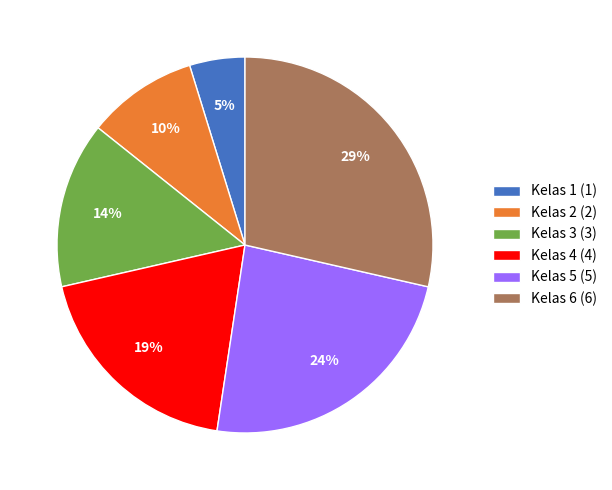

True or false: Kelas 3 accounts for 25% of the total.

False